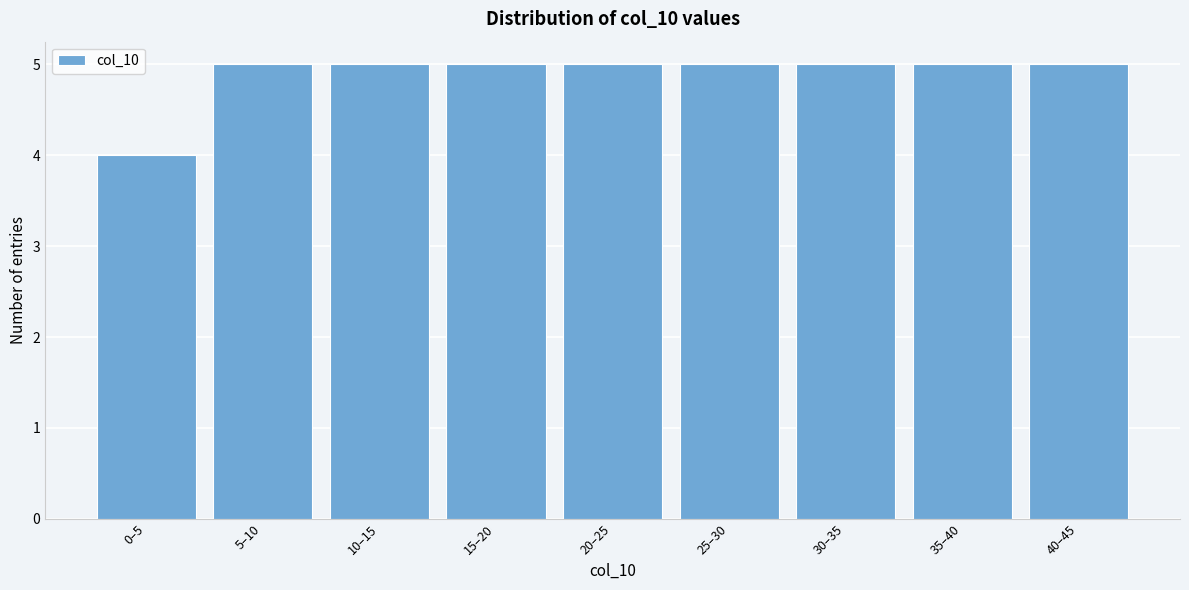

Reading left to right, what are all the values shown in this chart?

4	5	5	5	5	5	5	5	5